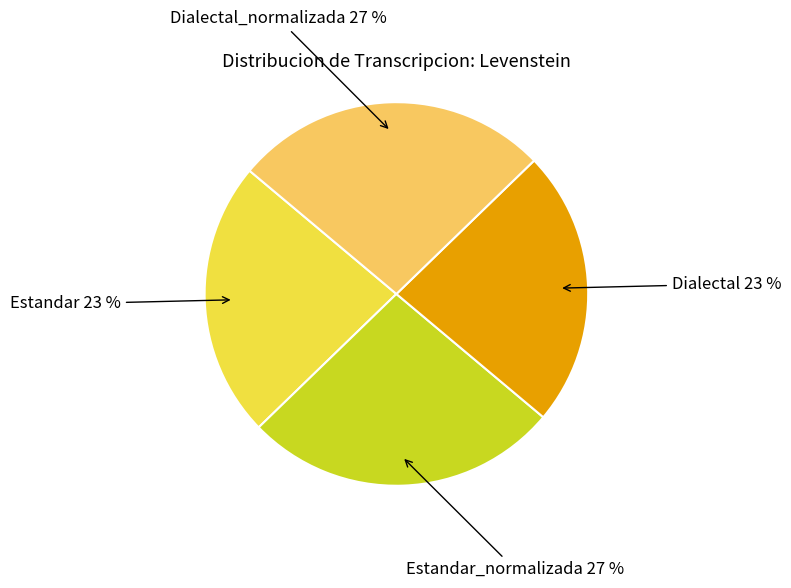

Does any single category account for the majority?

No